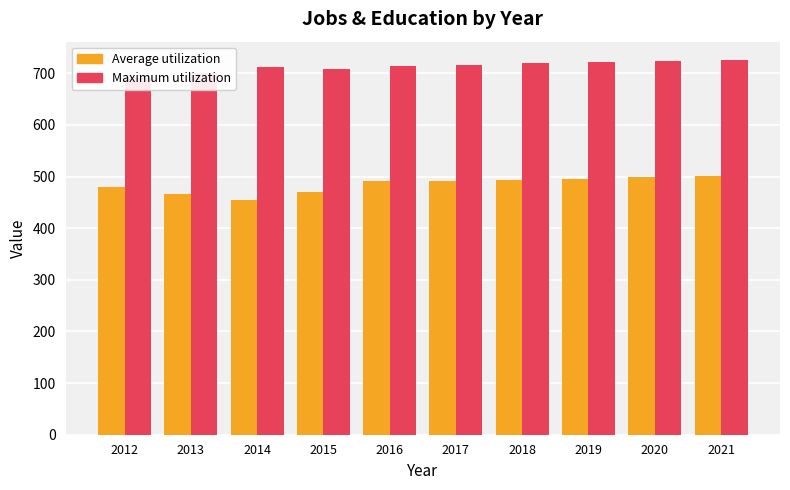

Does the chart contain any negative values?

No